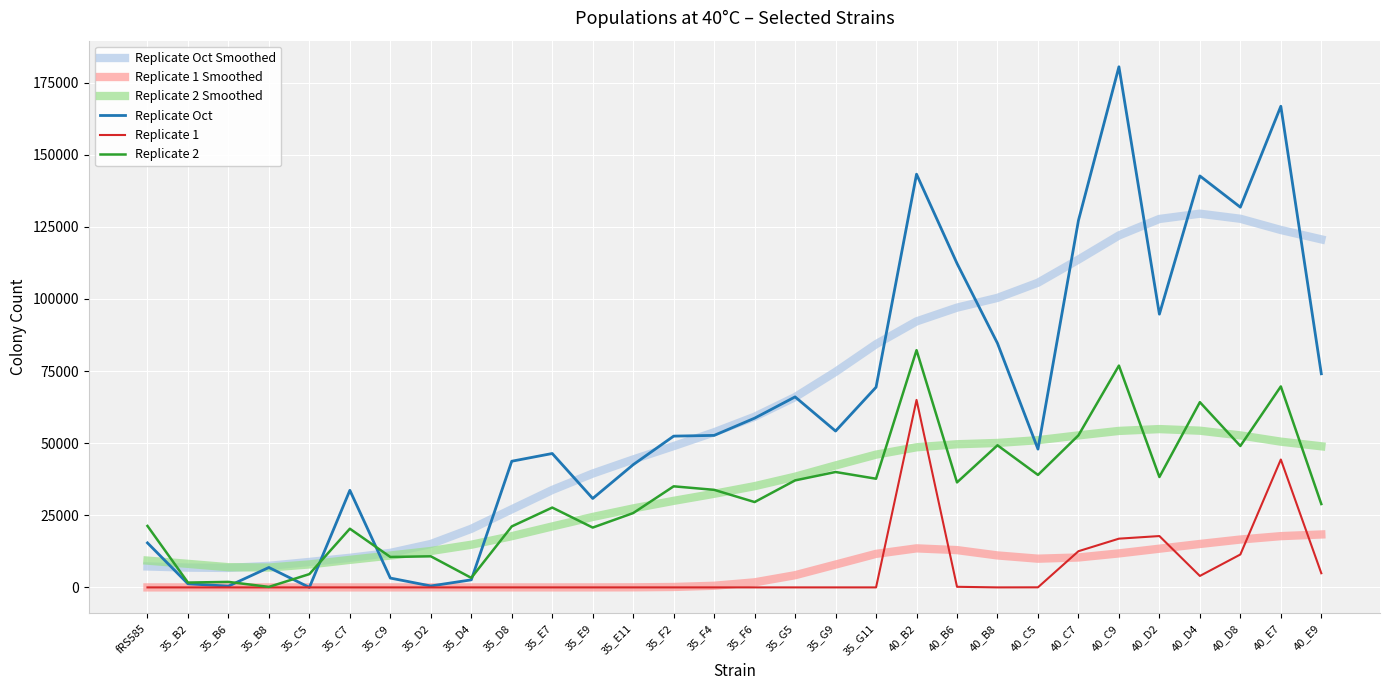

Which series has the widest spread of values?

Replicate Oct